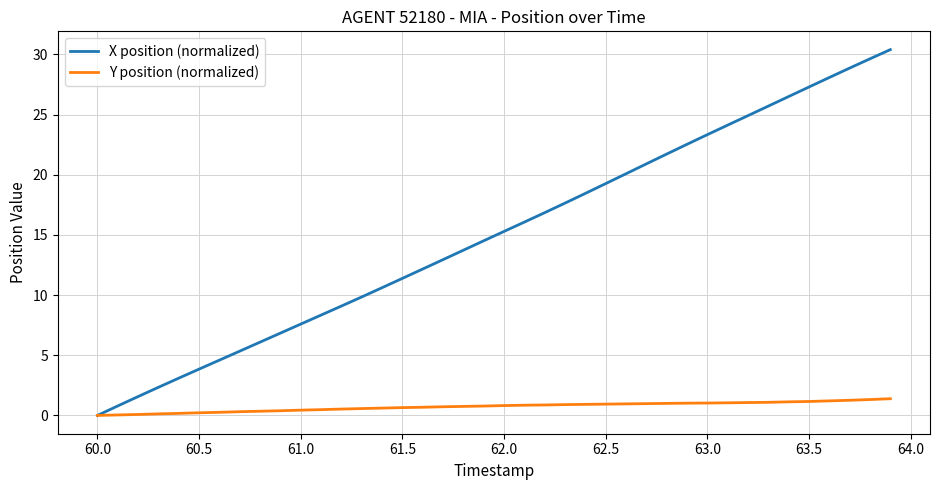

What is the greatest value displayed?

30.4